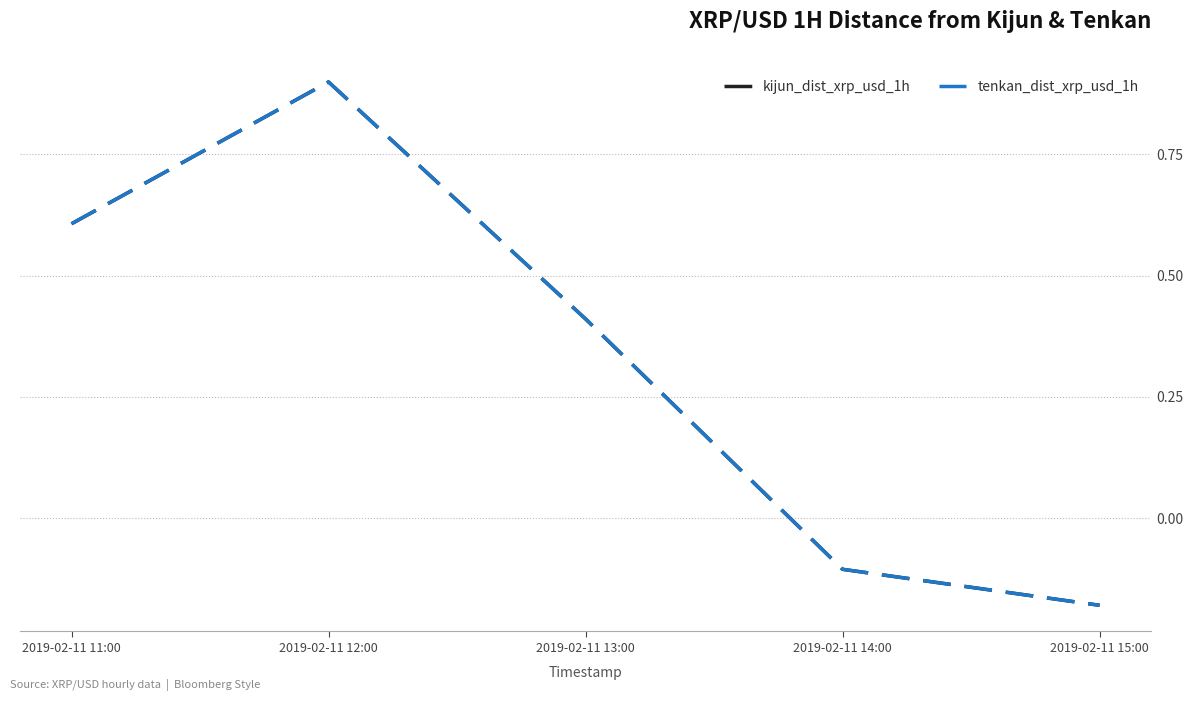

Does the chart have visible grid lines?

Yes